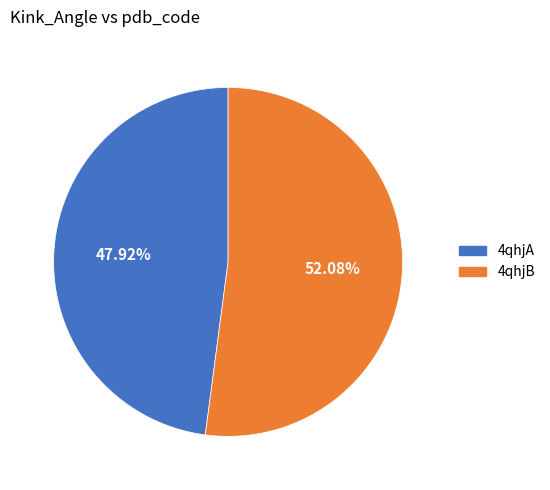

Count the number of slices in the pie.

2